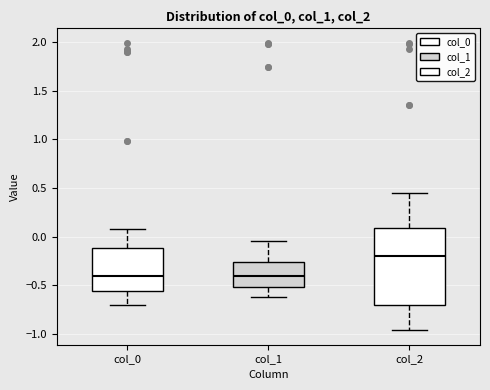

Which box is the tallest, from its lower edge to its upper edge?

col_2